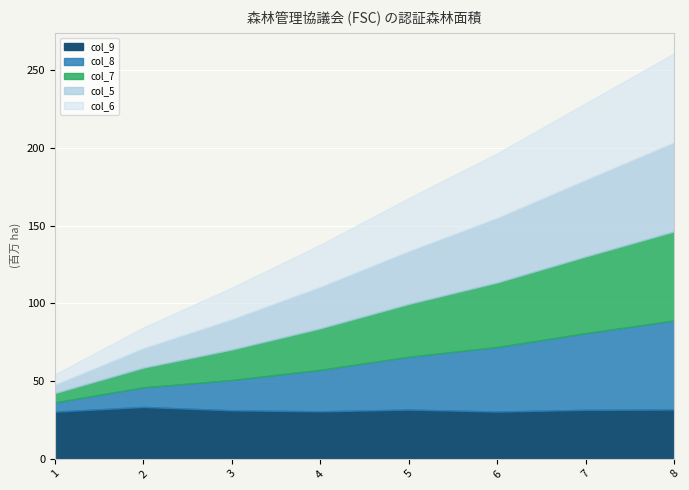

What is the value of the col_9 point at the 4th from the left?

30.5